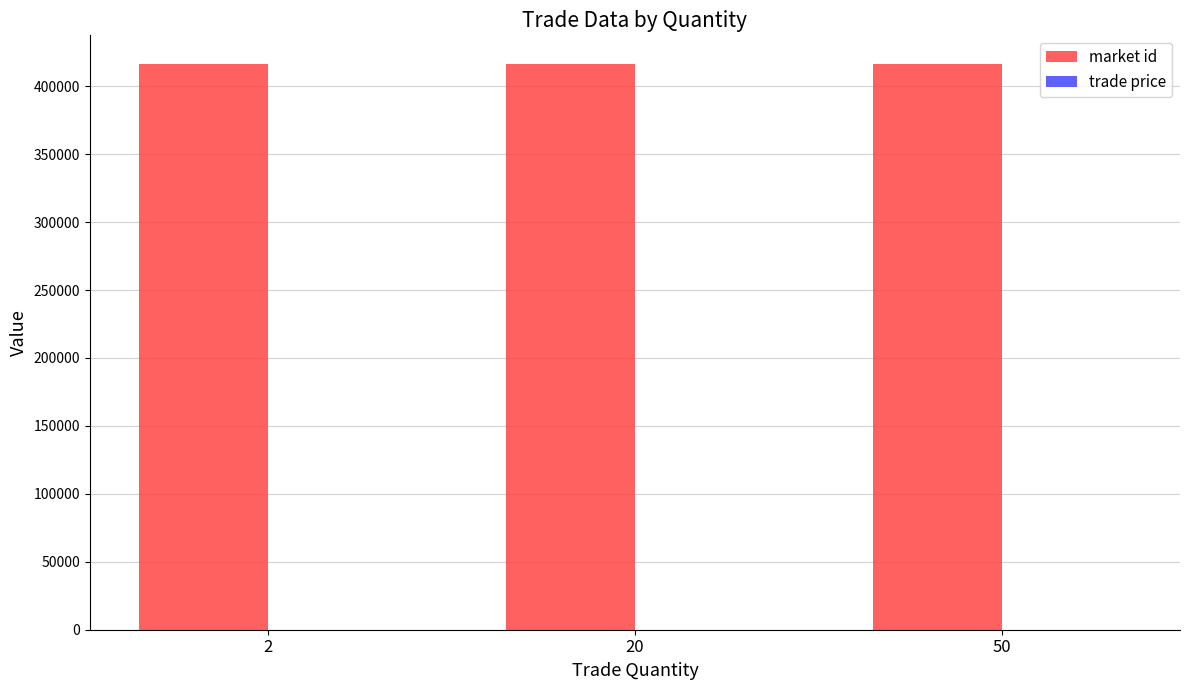

Which series has the largest total across all categories?

market id